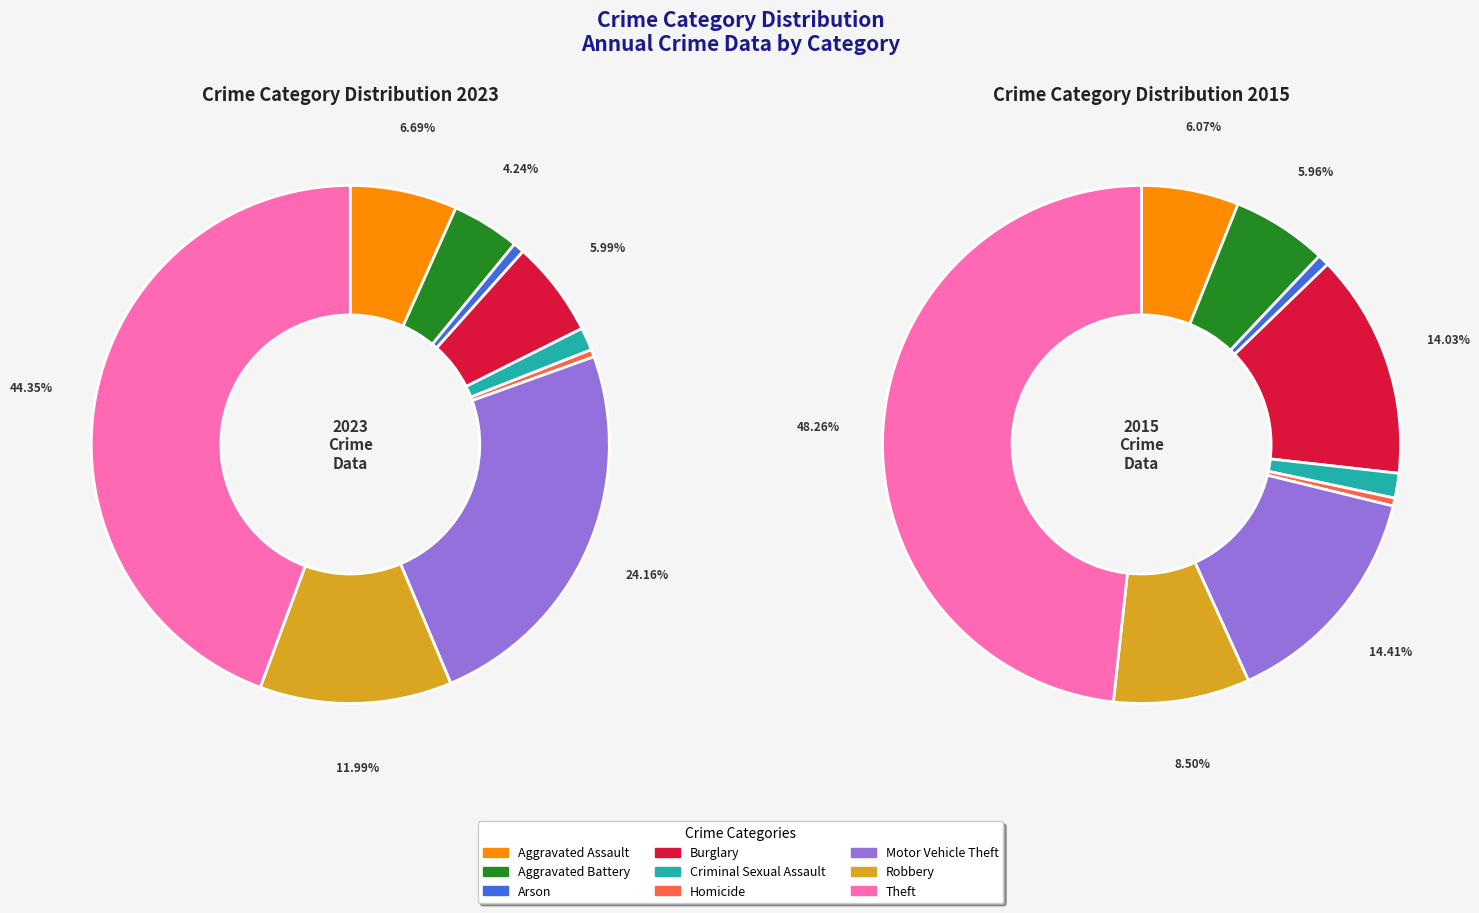

True or false: 6 accounts for 14% of the total.

True